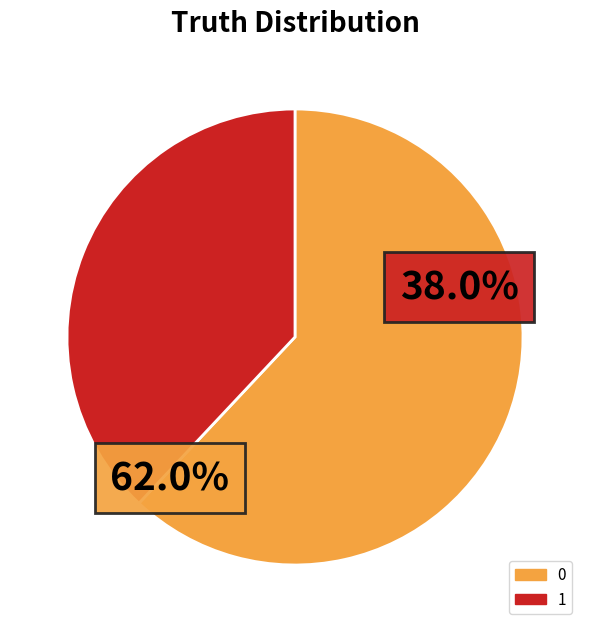

To the nearest percent, what is the difference between the largest and smallest slice percentages?

24%